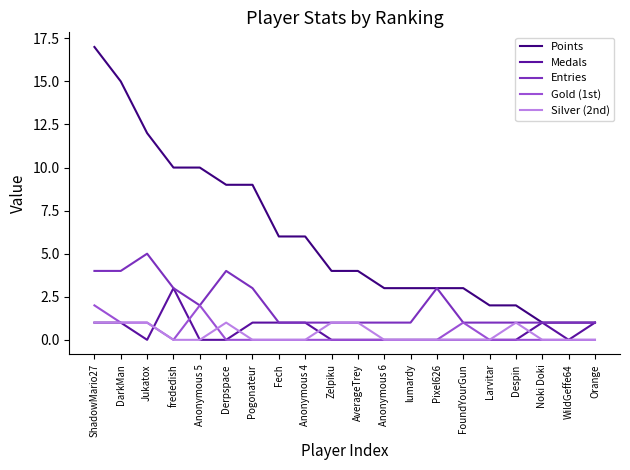

True or false: Gold (1st) and Medals intersect in this chart.

True